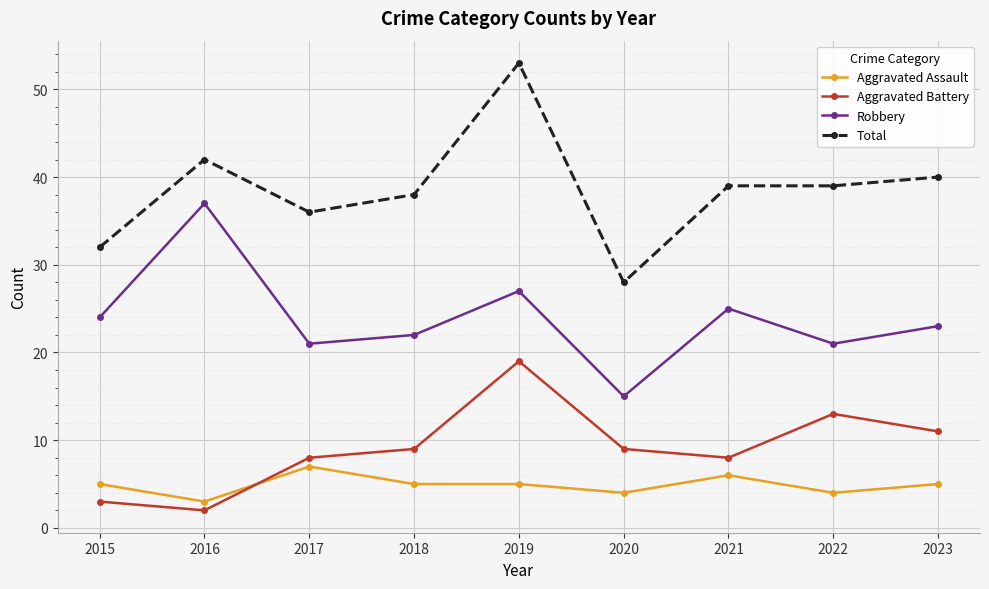

True or false: Total and Robbery intersect in this chart.

False